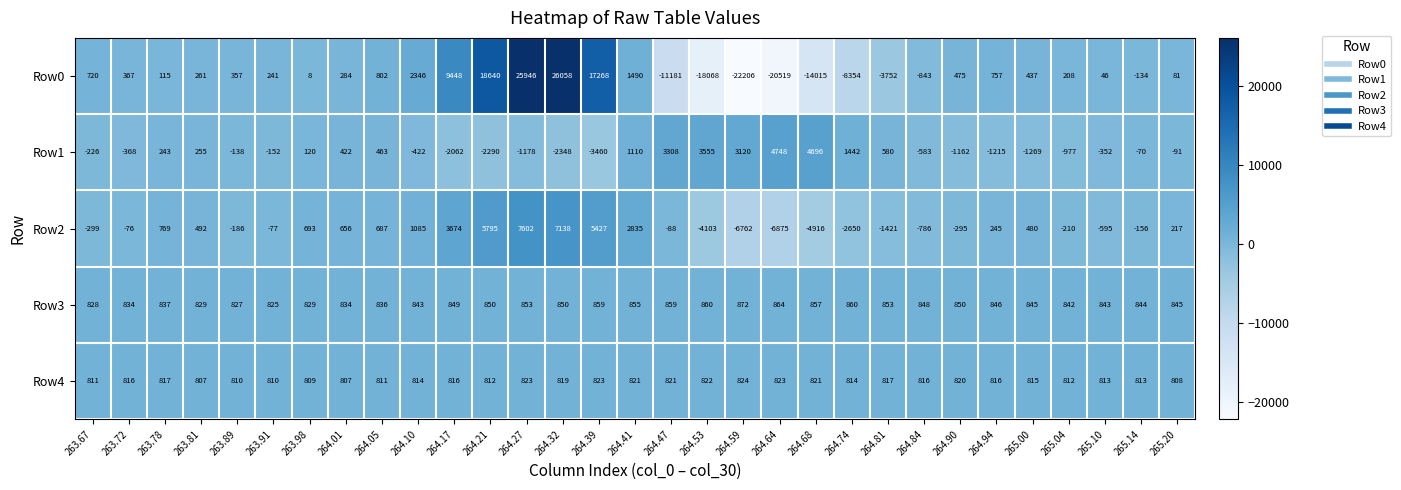

True or false: Row1 has a value of -524 at 264.32.

False